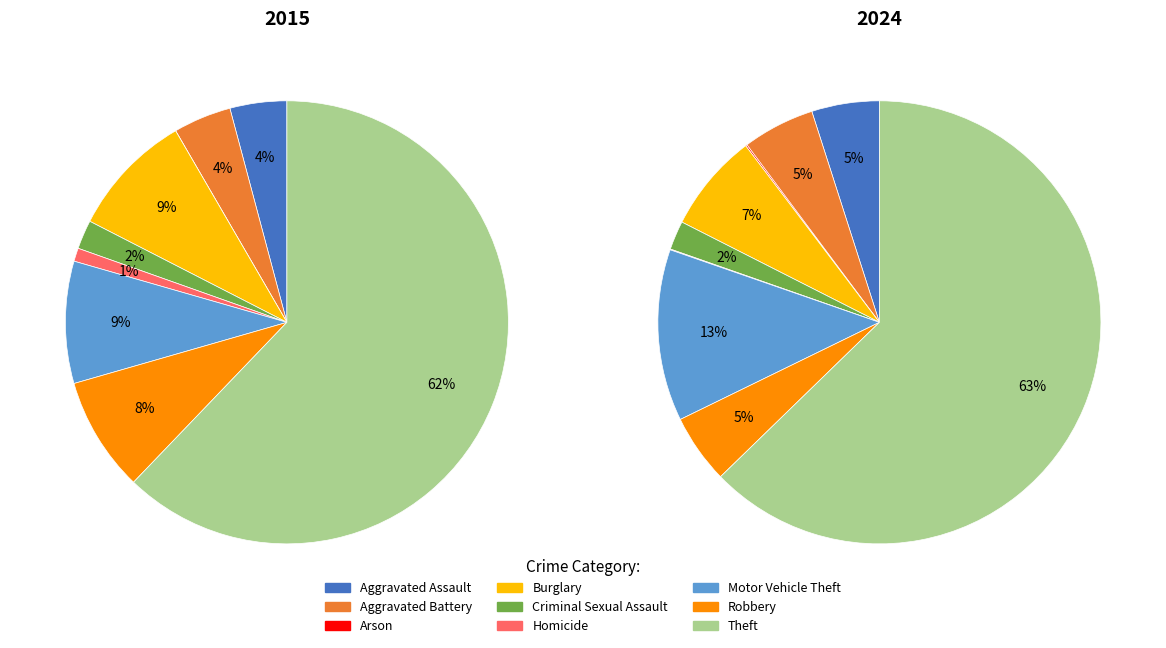

How many segments does this pie chart have?

9